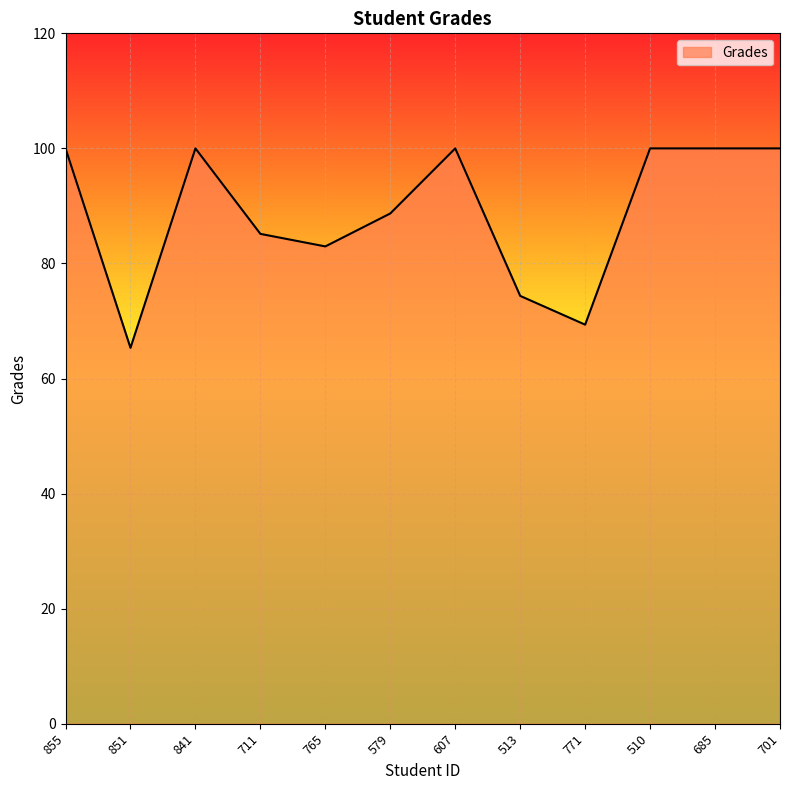

What is the difference between the values at 855 and 579?

11.3